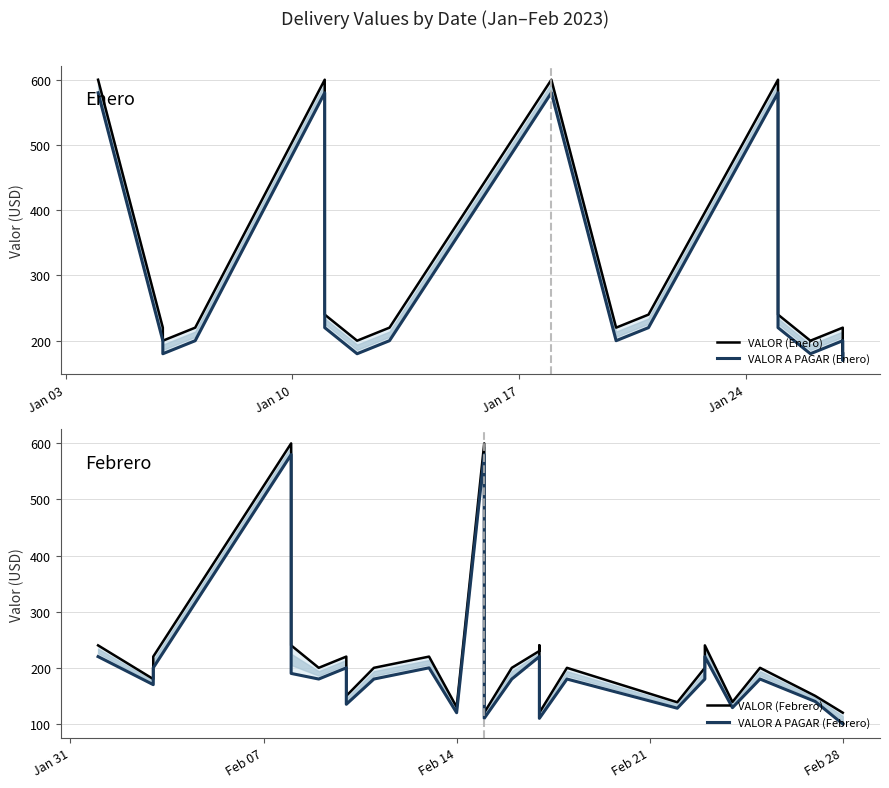

What value does the VALOR A PAGAR (Enero) series have at 2023-01-27, to the nearest 5?

200